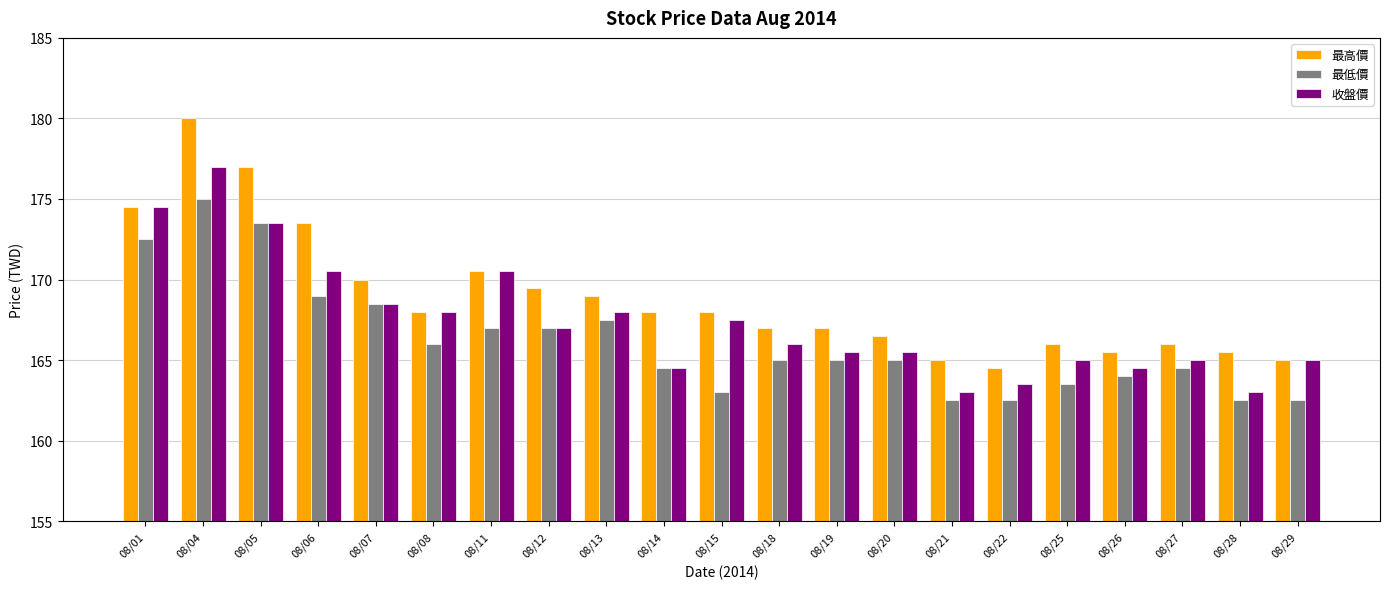

Rank the series by their average value, from lowest to highest.

最低價, 收盤價, 最高價